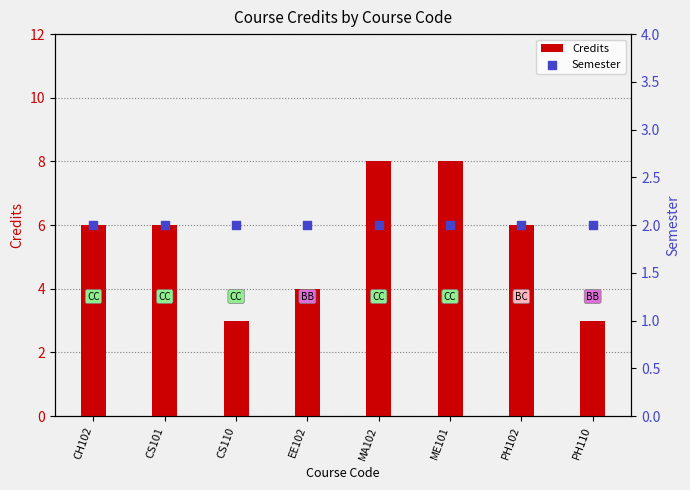

Which series has the largest total across all categories?

Credits